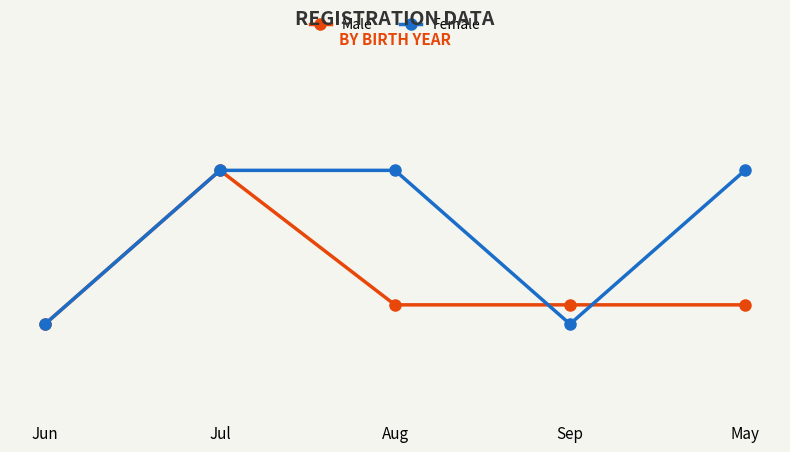

What is the sum of the Male values at Jun and May?

3941